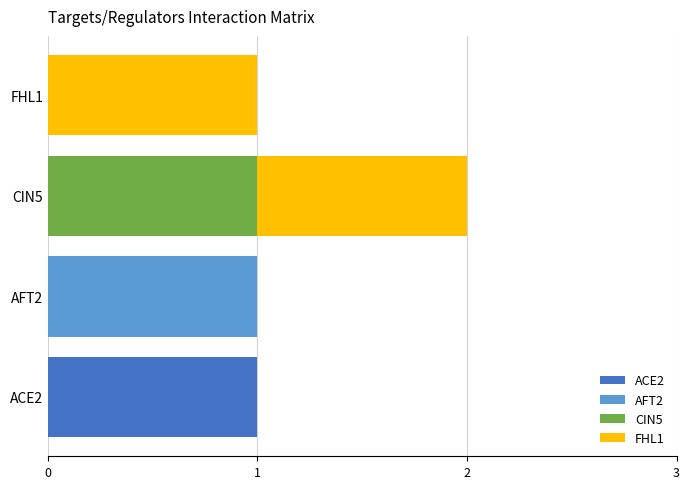

At which category is the sum across all series the highest?

CIN5